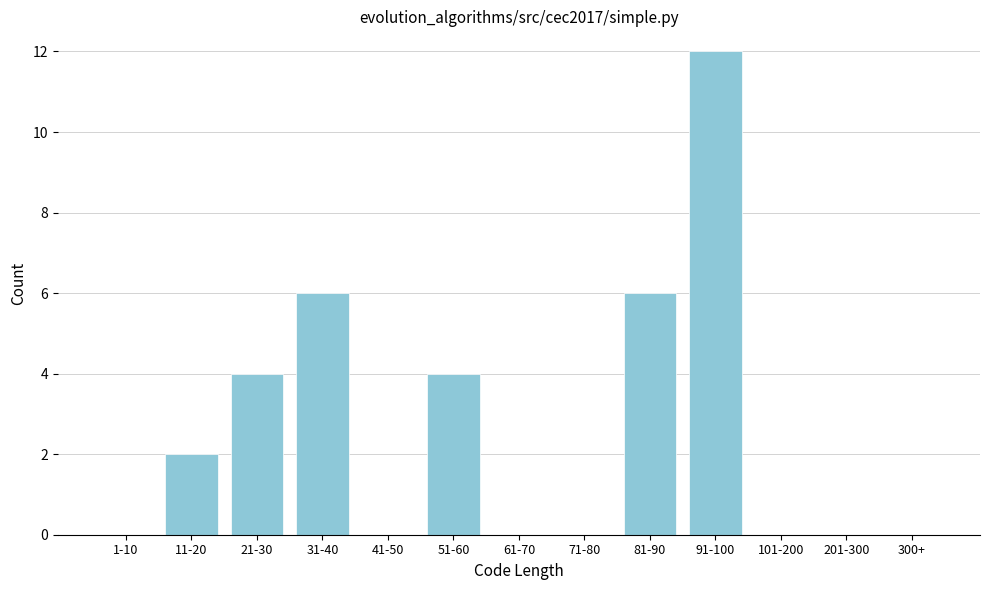

Reading left to right, list all the values displayed in this chart.

1-10=0	11-20=2	21-30=4	31-40=6	41-50=0	51-60=4	61-70=0	71-80=0	81-90=6	91-100=12	101-200=0	201-300=0	300+=0